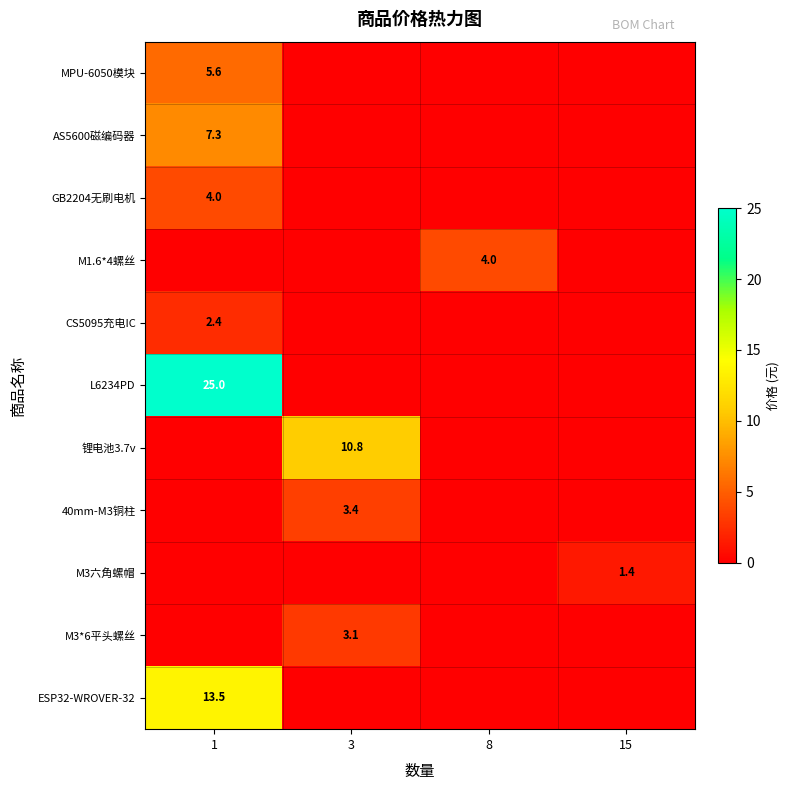

What is the difference between the highest and lowest values at 1?

25.0